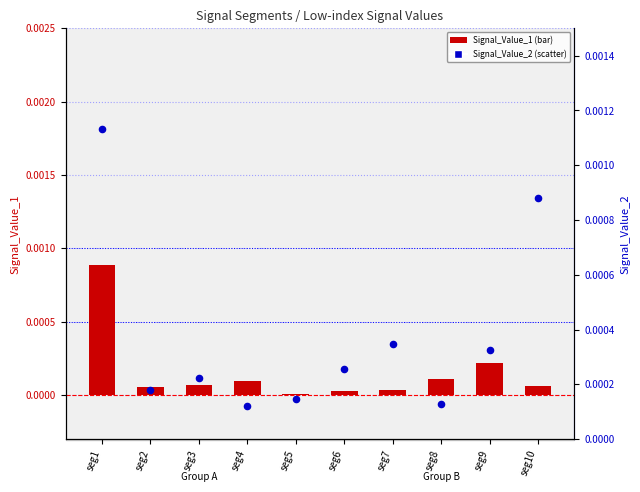

Which series has the widest spread of Y values?

Signal_Value_2